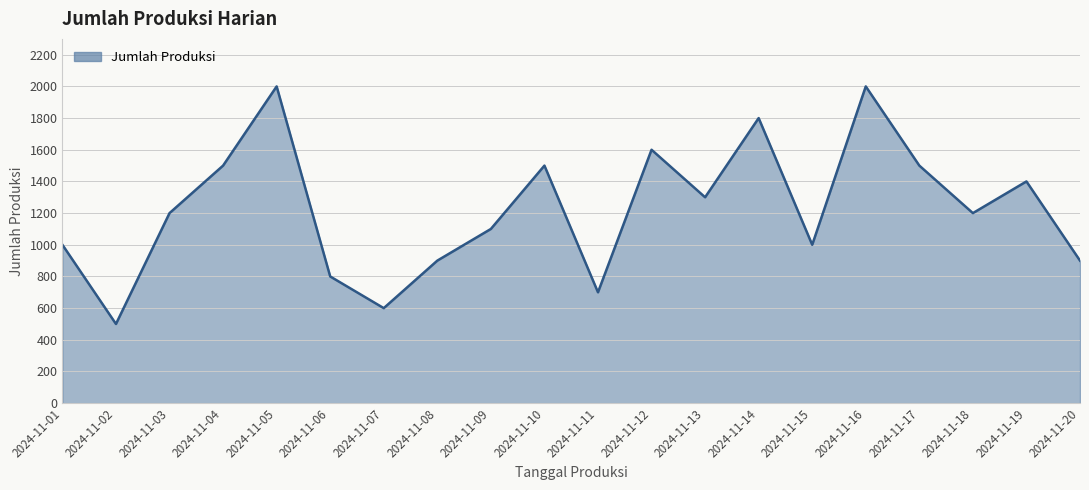

What is the minimum value shown in the chart?

500